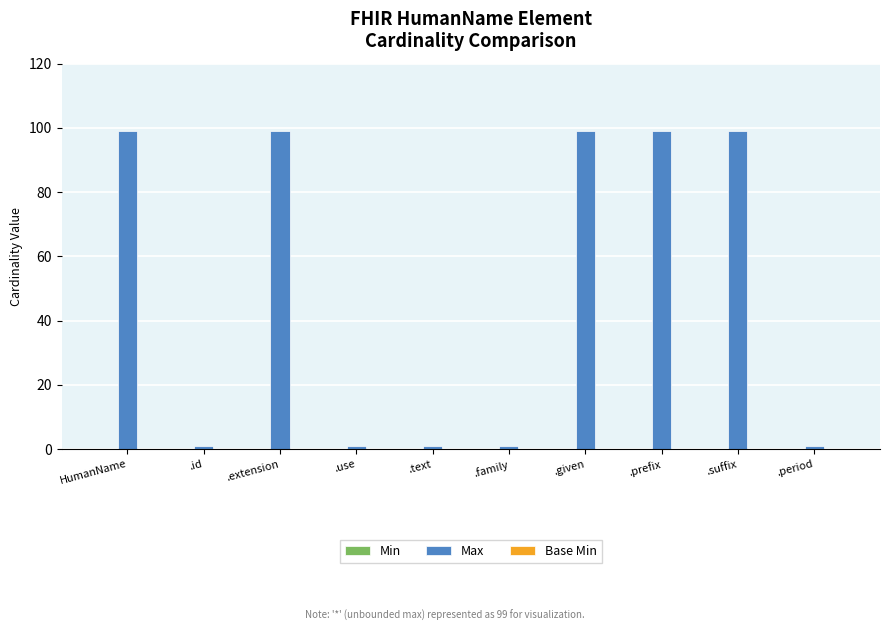

The chart shows a value of 99 at .prefix. True or false?

True